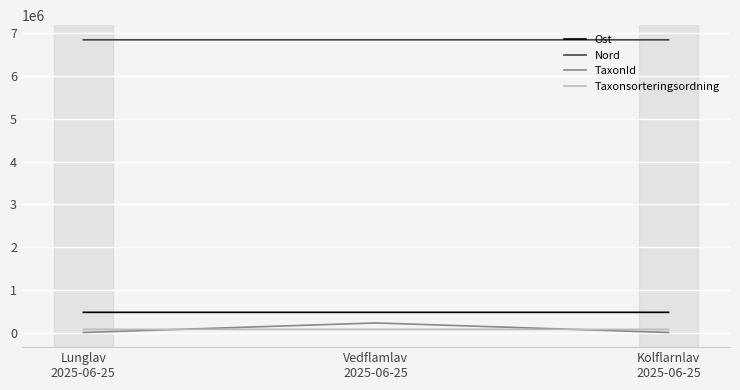

Which series has the largest total across all categories?

Nord